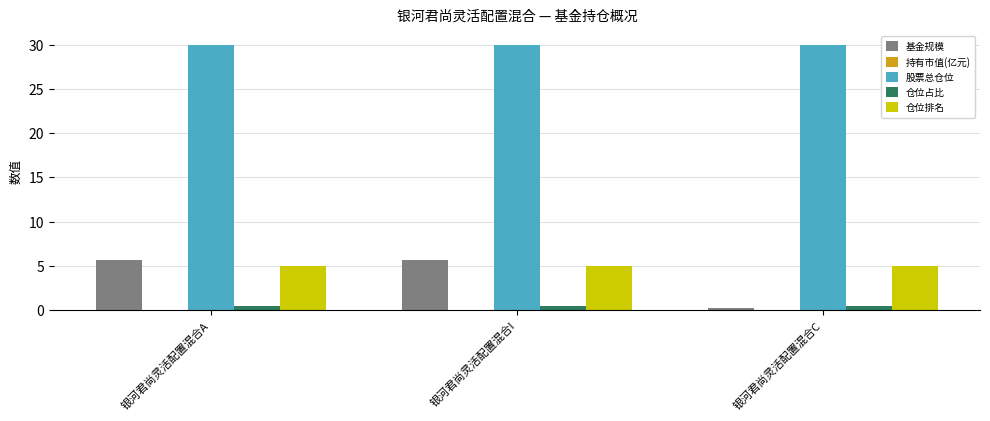

Are the bars horizontal?

No